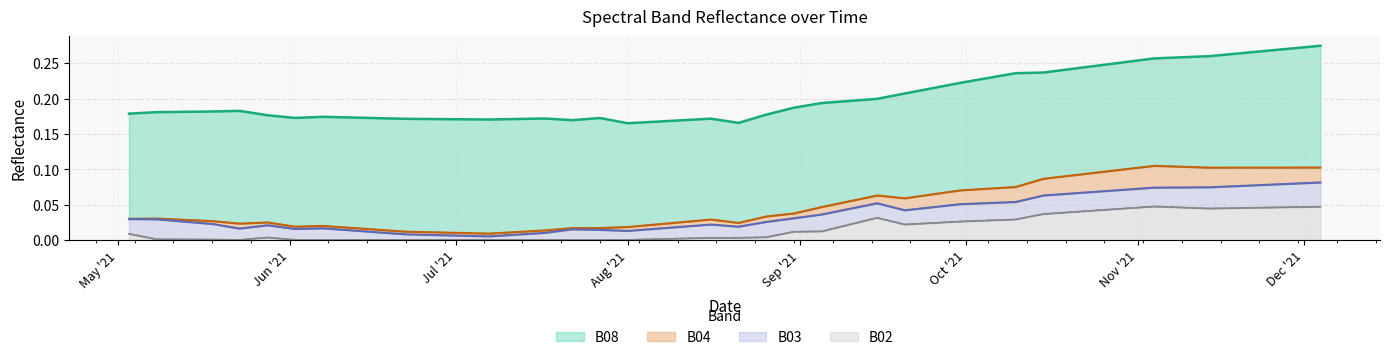

At how many categories does at least one series exceed 0?

40